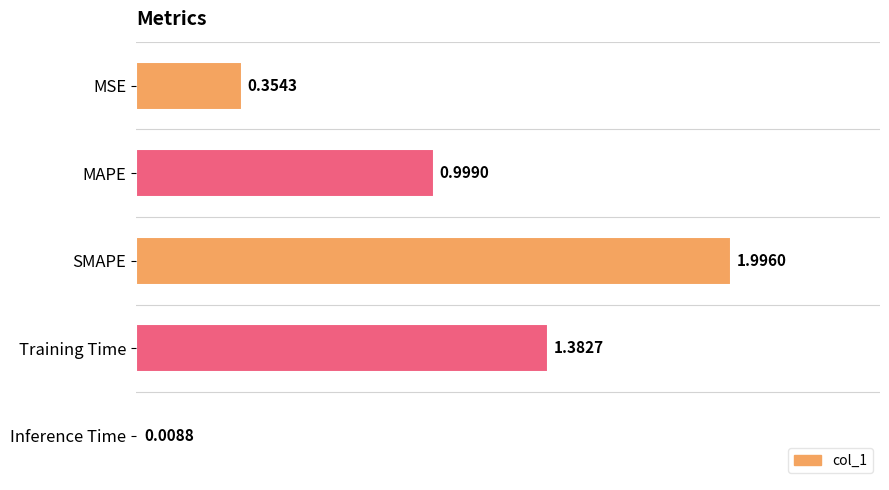

How many bars are there in total?

5